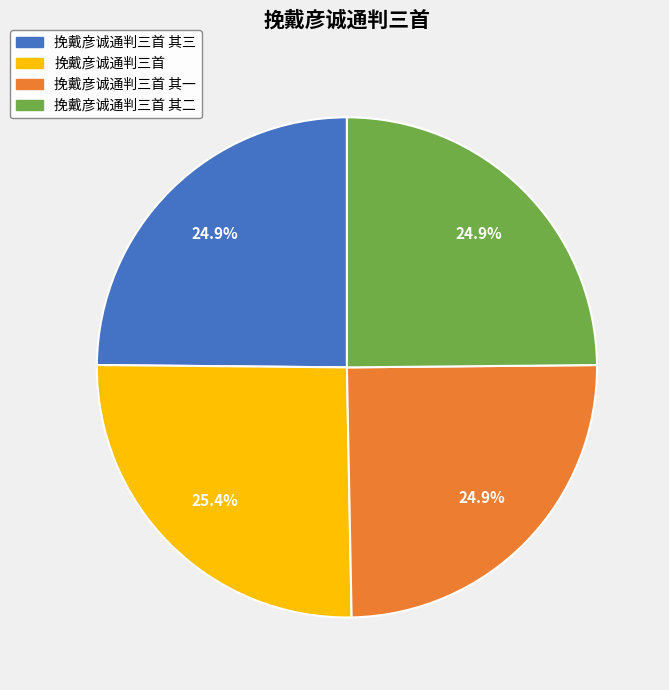

Is there a majority slice in this chart?

No